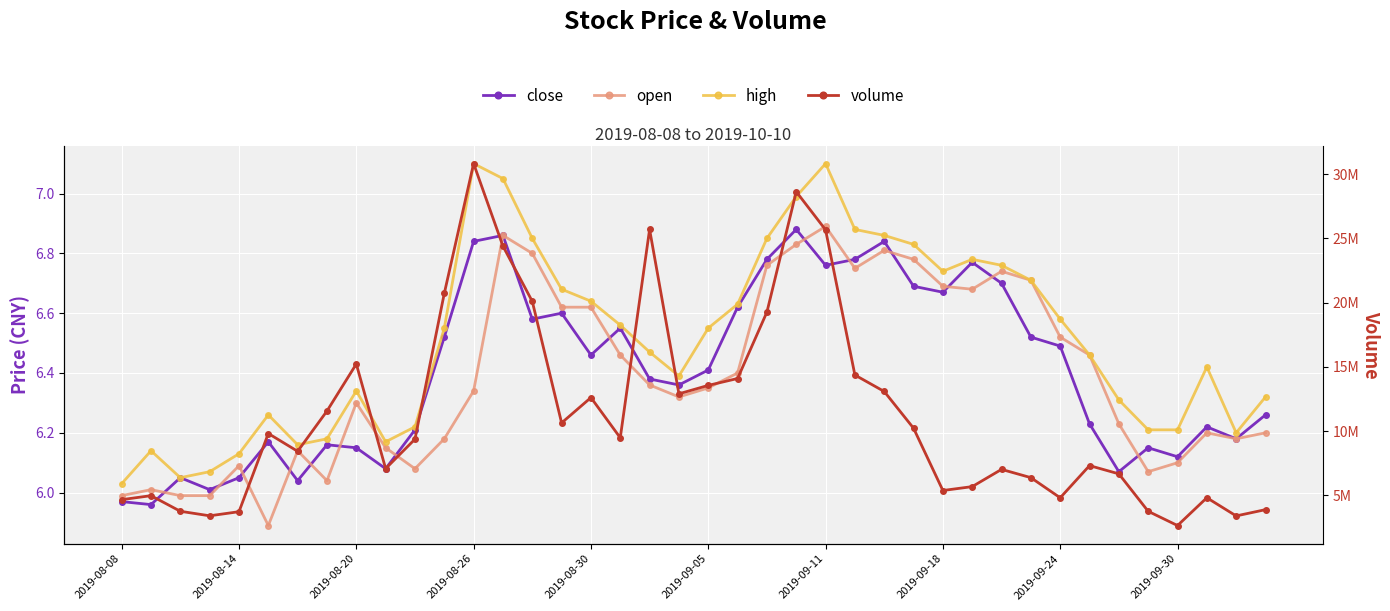

The open series shows 11.8 at 26. True or false?

False